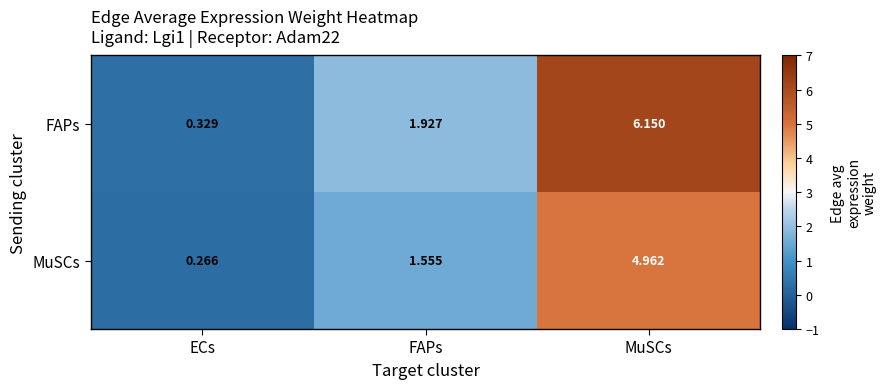

Which series has the largest range (max minus min)?

FAPs